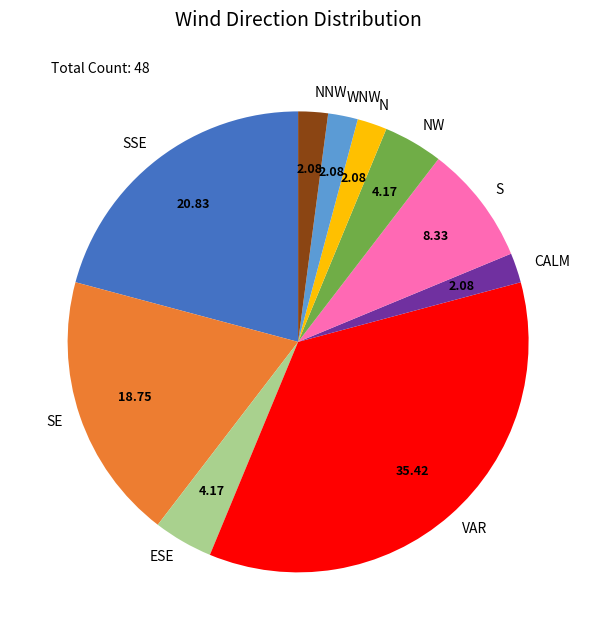

Combined, do SE and S account for over 50%?

No